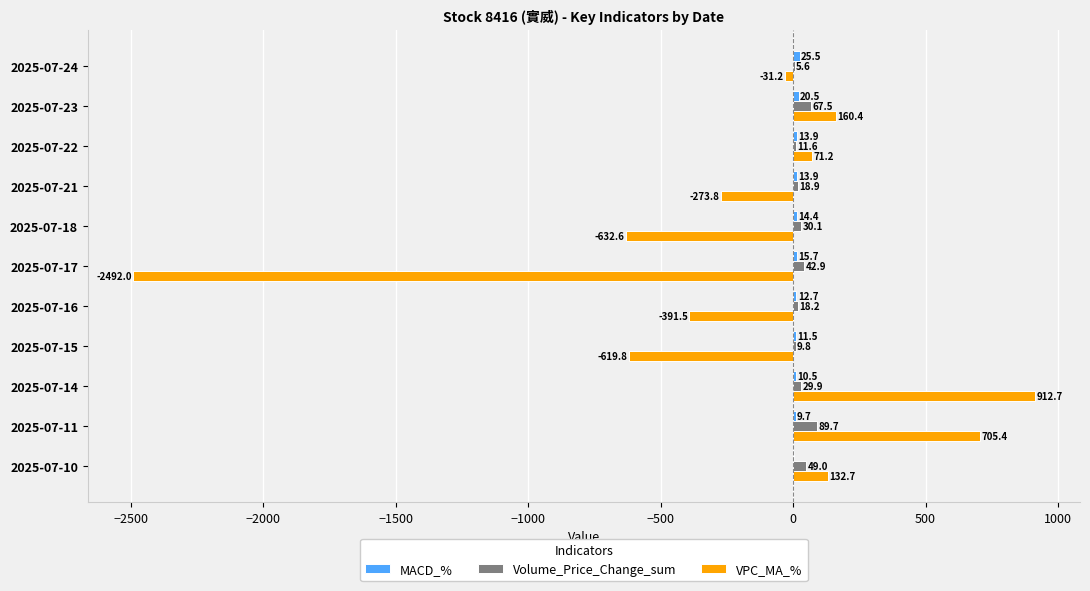

True or false: VPC_MA_% has a value of -2492.0 at 2025-07-17.

True